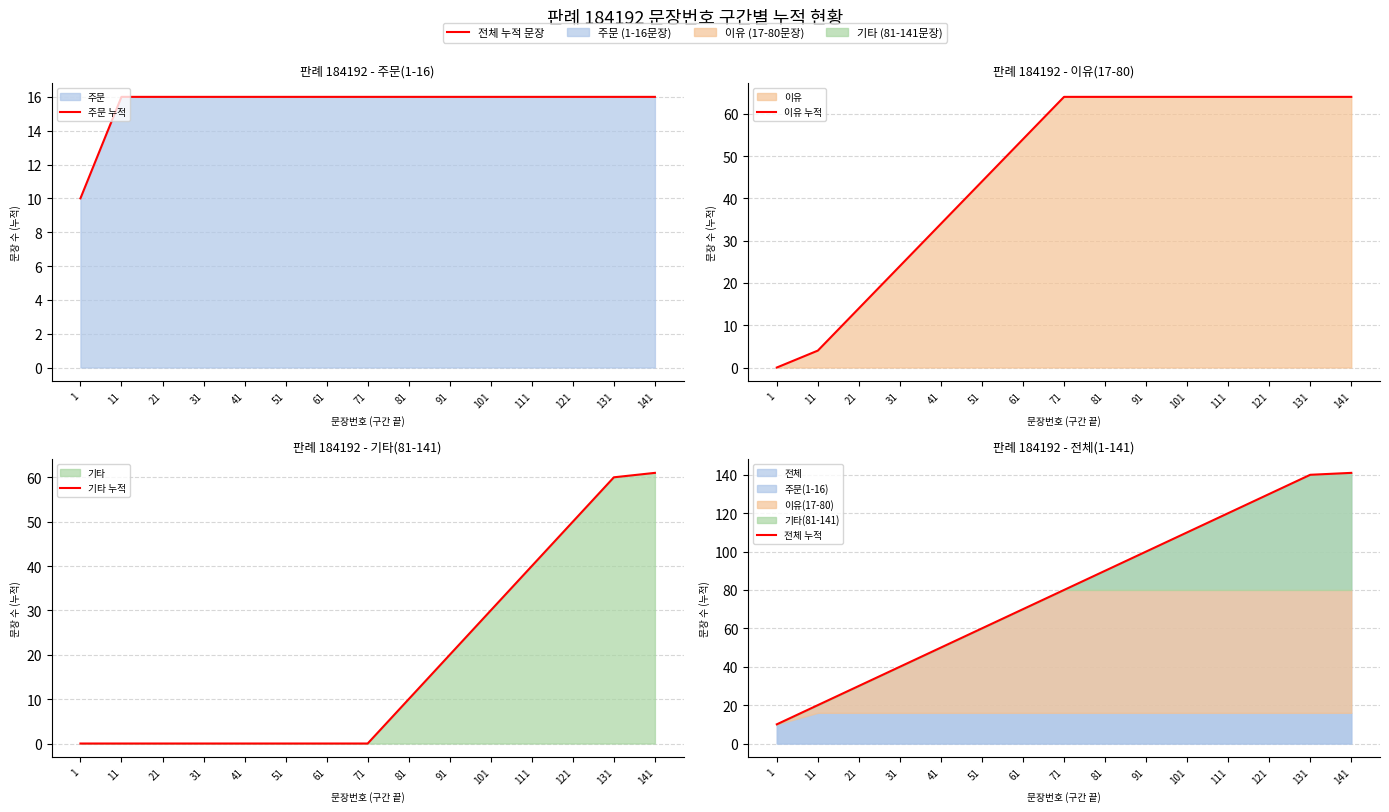

Between 31 and 51, which is larger?

31